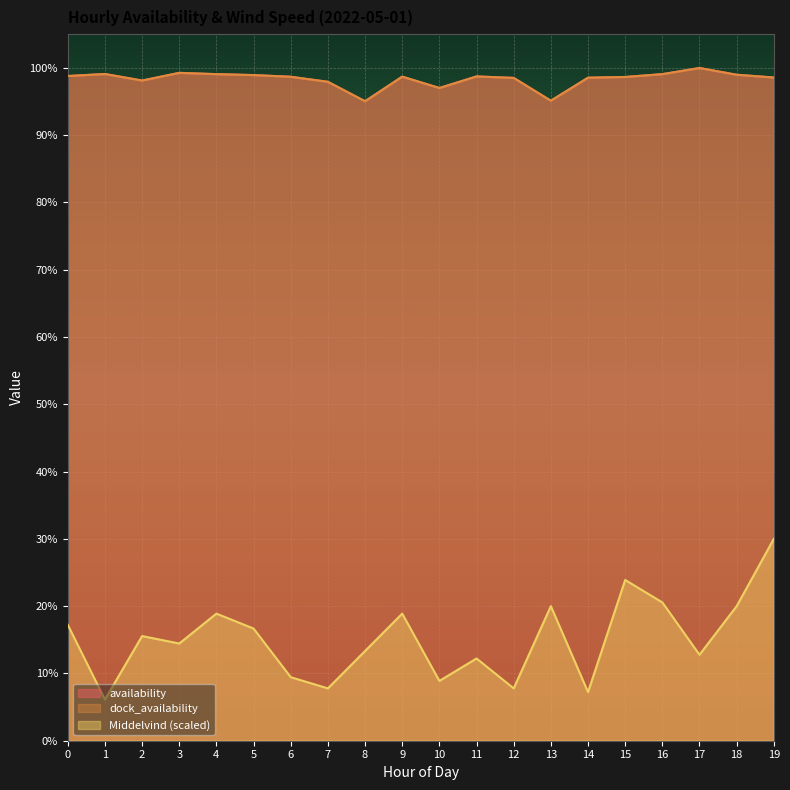

What is the smallest value displayed?

0.1